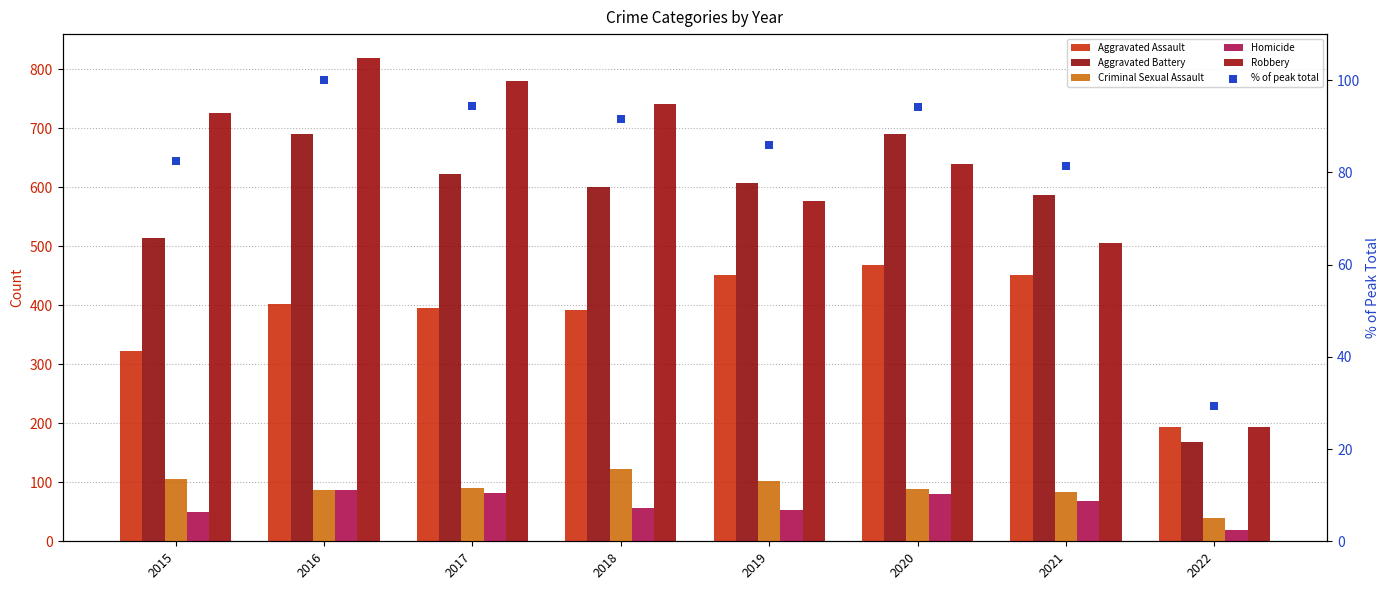

What are all the series names shown in the legend?

Aggravated Assault, Aggravated Battery, Criminal Sexual Assault, Homicide, Robbery, % of peak total